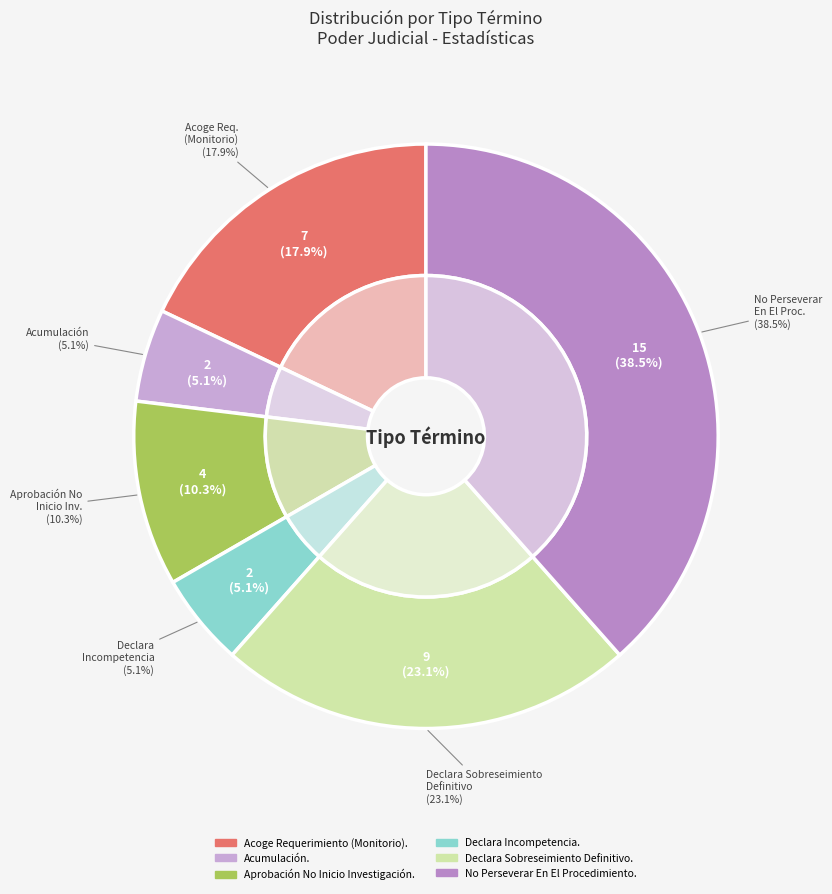

How much of the chart is everything except Declara Sobreseimiento Definitivo.?

76.9%